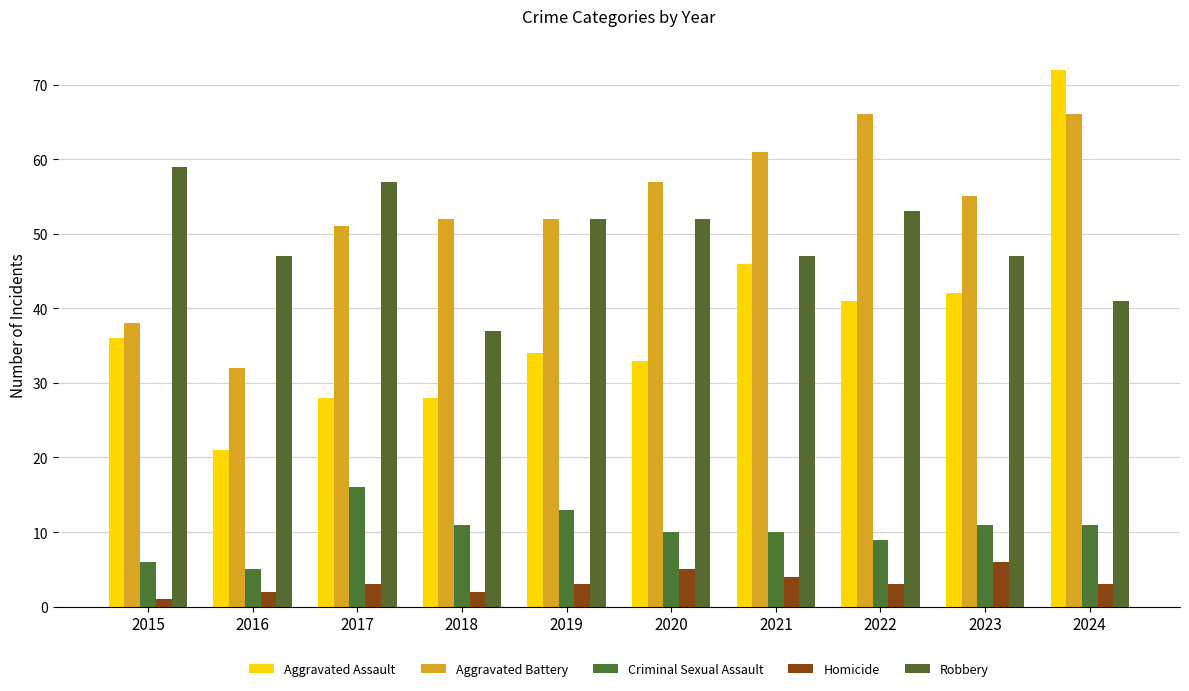

What is the total value across all series at 2018?

130